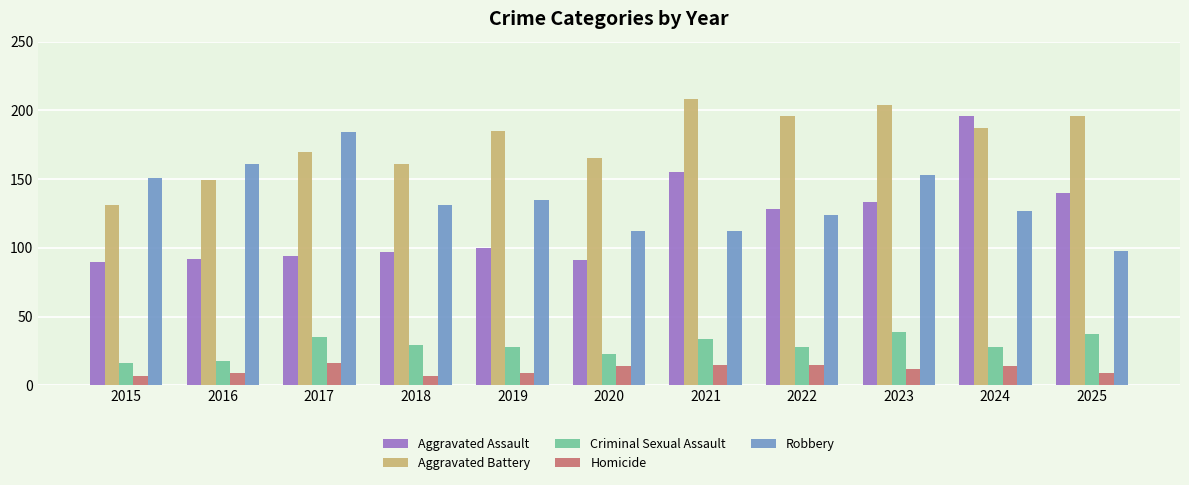

Are the bars horizontal?

No